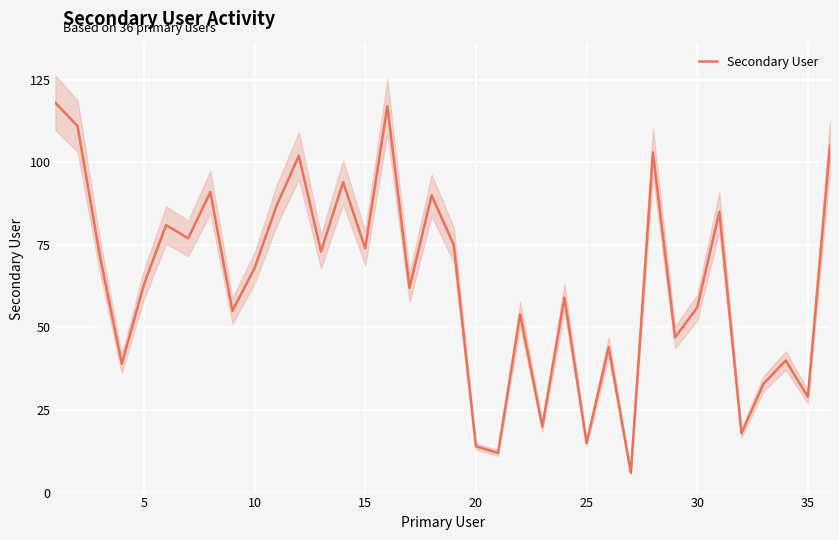

Count the number of values greater than 68.

17